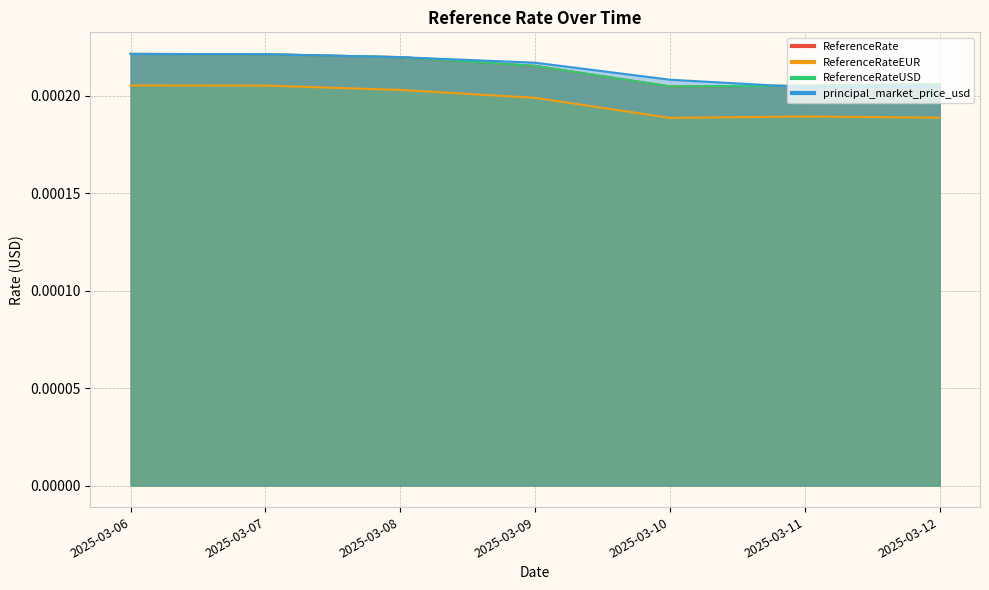

At which category is the sum across all series the highest?

2025-03-06